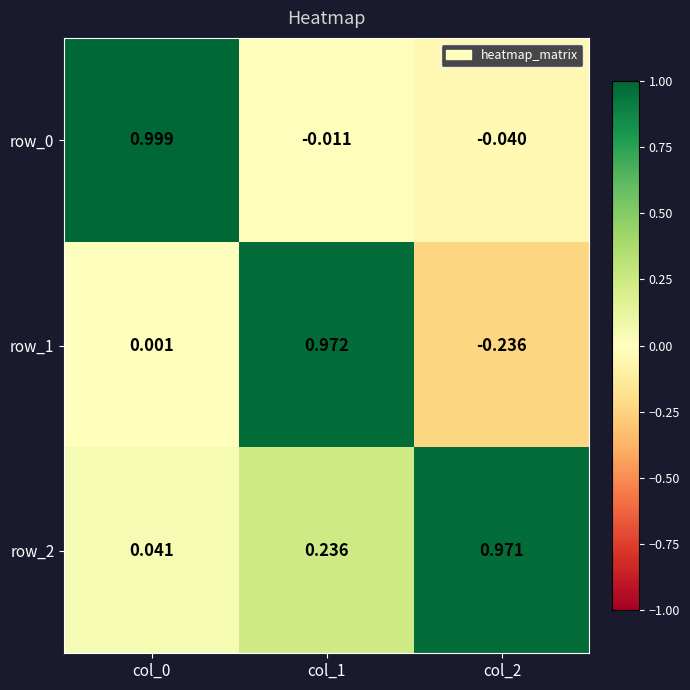

Reading left to right, transcribe all the data shown in this chart.

row_0: 1.0	-0.0	-0.0
row_1: 0.0	1.0	-0.2
row_2: 0.0	0.2	1.0